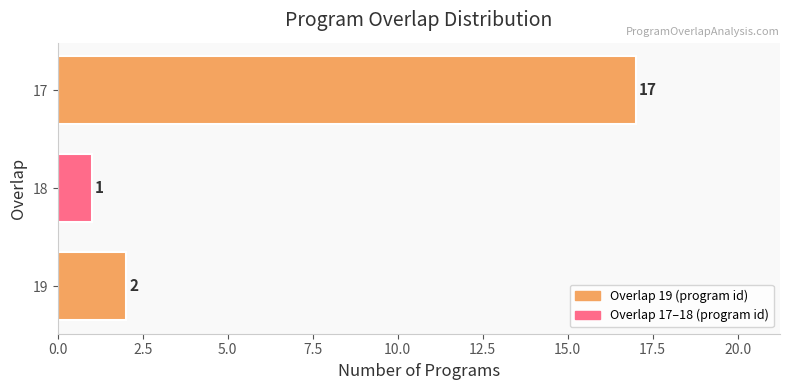

Rank the categories by value from lowest to highest.

18, 19, 17